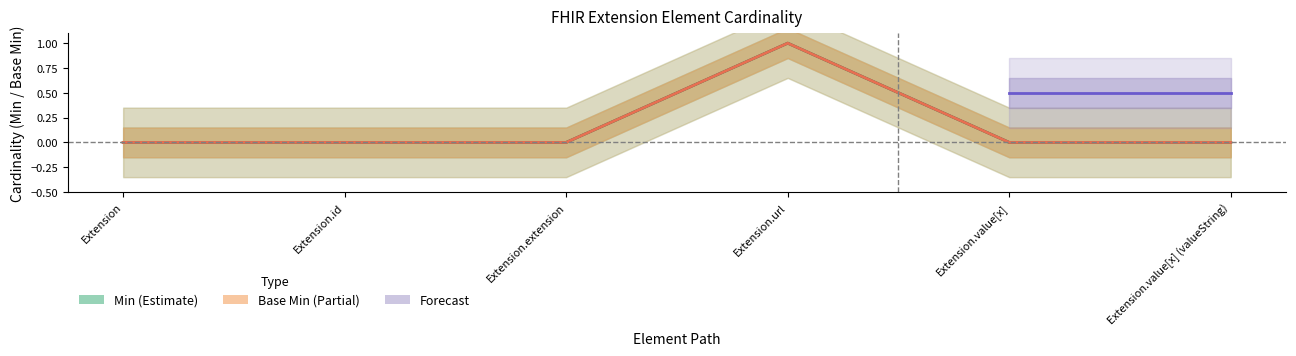

Is this an area chart (filled region under the line)?

No